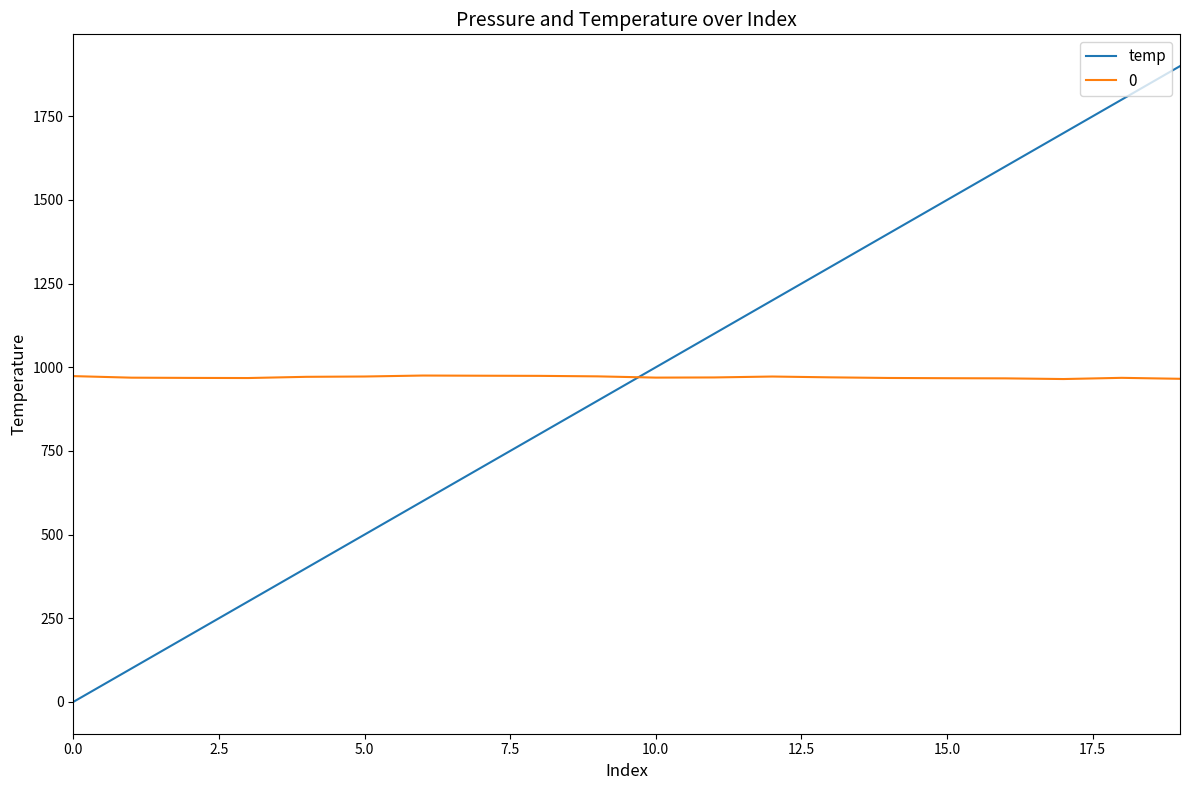

What is the difference between the maximum and minimum values in the temp series?

1900.0